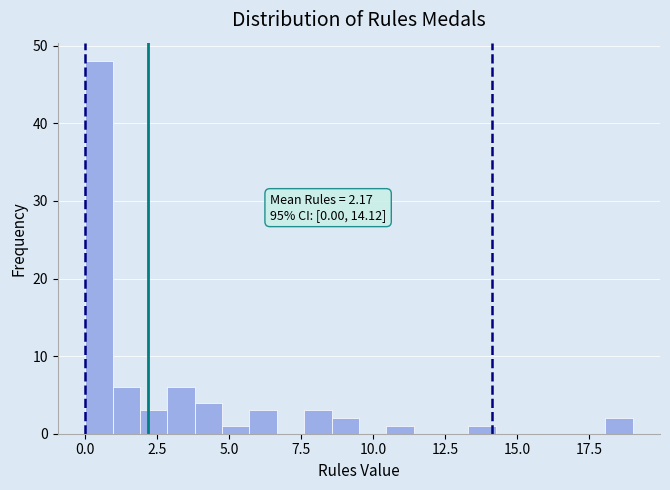

Read against the x-axis, roughly where is the centre of the tallest bar?

0.5